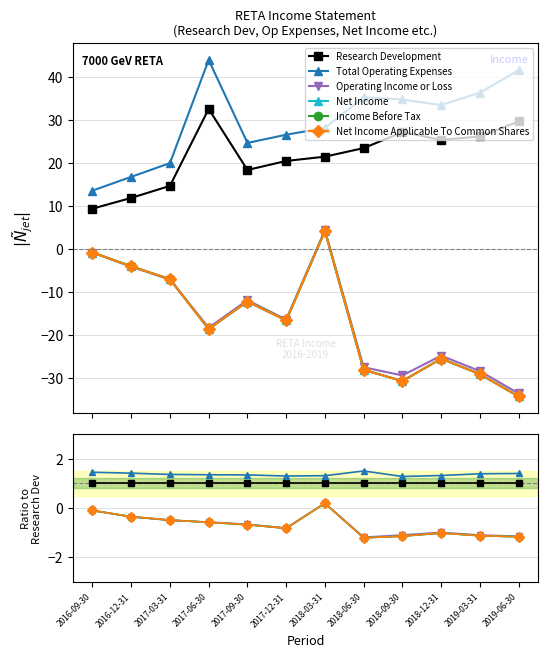

Reading left to right, what are all the values shown in this chart?

Research Development: 1.0	1.0	1.0	1.0	1.0	1.0	1.0	1.0	1.0	1.0	1.0	1.0
Total Operating Expenses: 1.5	1.4	1.4	1.4	1.3	1.3	1.3	1.5	1.3	1.3	1.4	1.4
Operating Income or Loss: -0.1	-0.4	-0.5	-0.6	-0.7	-0.8	0.2	-1.2	-1.1	-1.0	-1.1	-1.1
Net Income: -0.1	-0.3	-0.5	-0.6	-0.7	-0.8	0.2	-1.2	-1.1	-1.0	-1.1	-1.2
Income Before Tax: -0.1	-0.3	-0.5	-0.6	-0.7	-0.8	0.2	-1.2	-1.1	-1.0	-1.1	-1.2
Net Income Applicable To Common Shares: -0.1	-0.3	-0.5	-0.6	-0.7	-0.8	0.2	-1.2	-1.1	-1.0	-1.1	-1.2